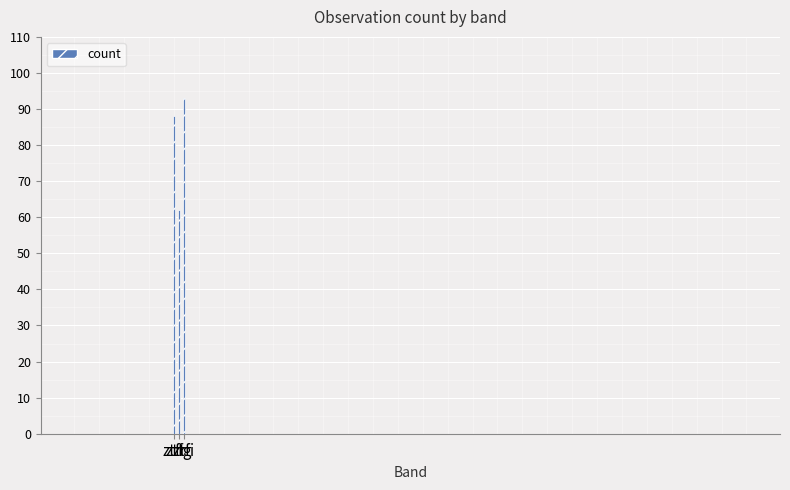

True or false: the data shows 26 at ztfg.

False